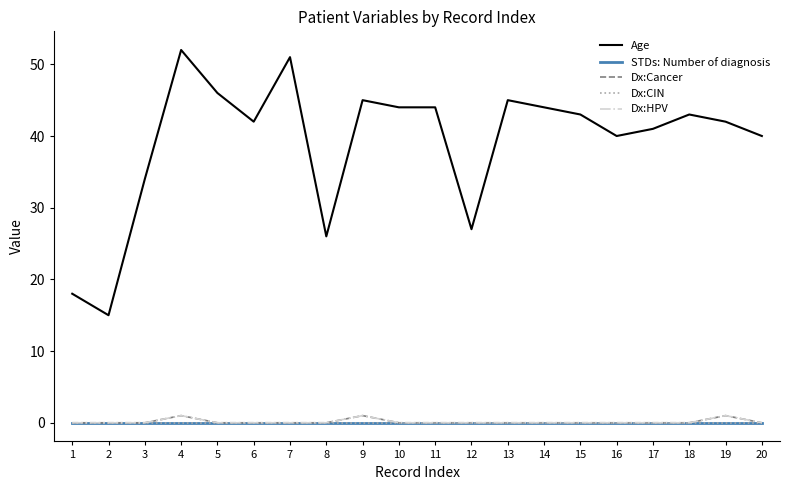

At how many categories does at least one series exceed 47?

2